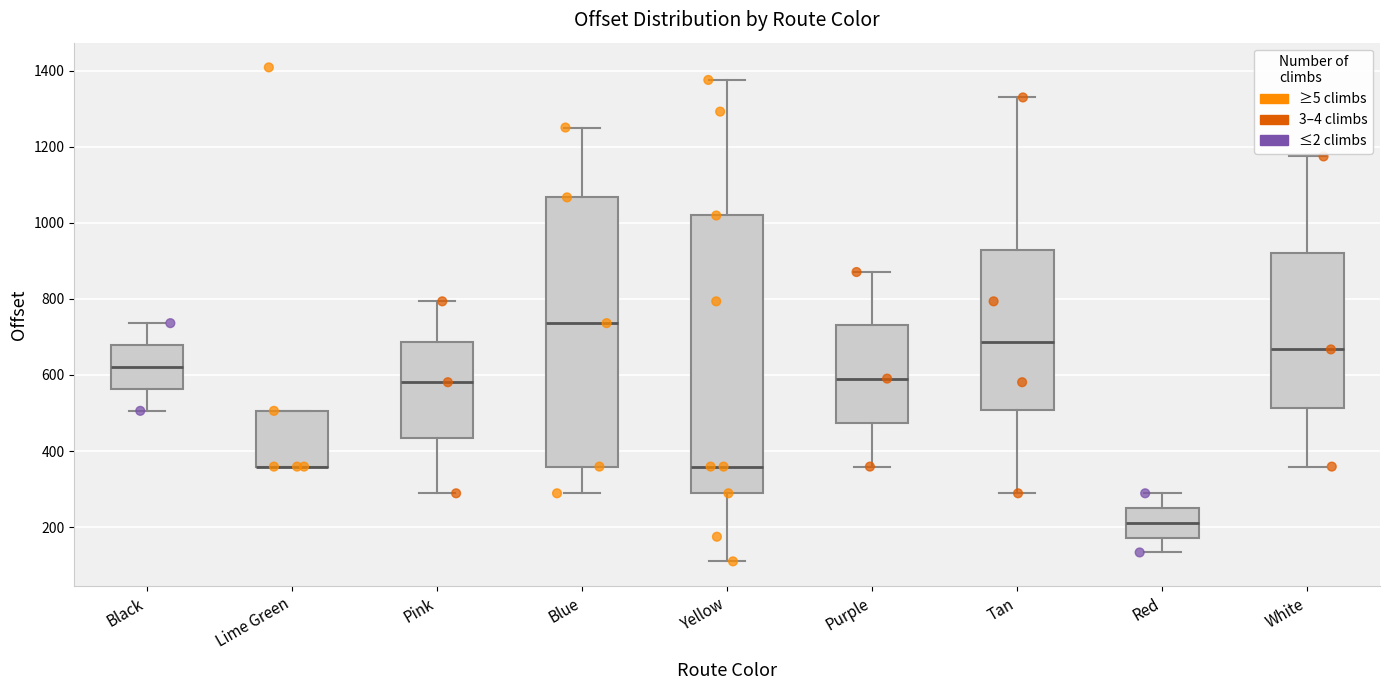

Comparing the boxes themselves (not the whiskers), which one is the tallest?

Yellow